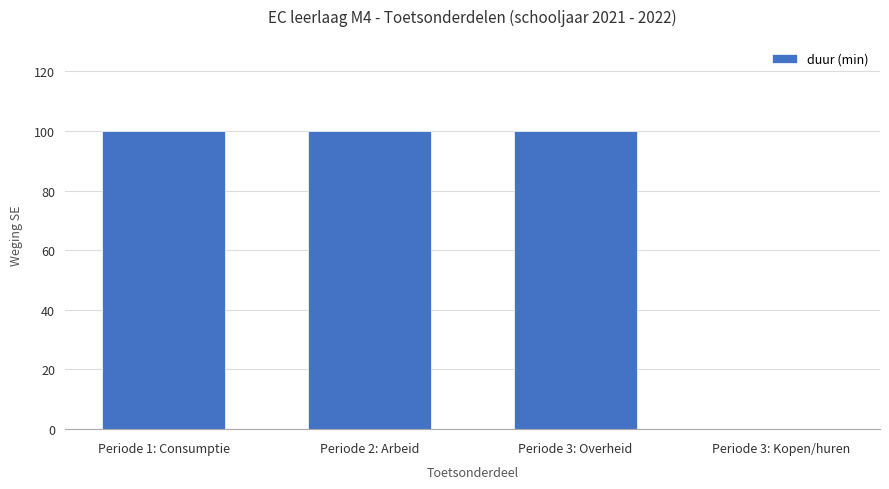

How many data points does each series have?

4